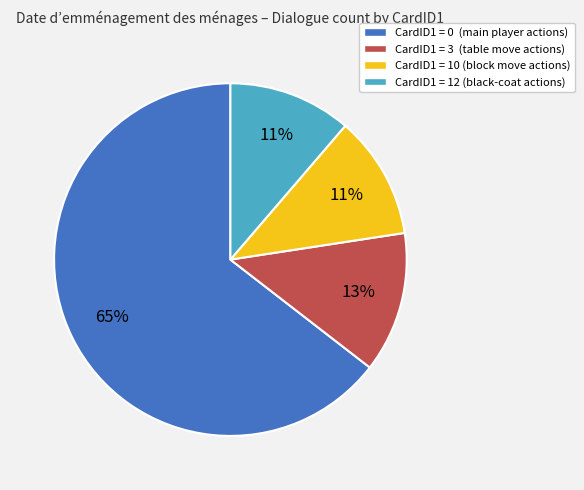

To the nearest percent, what is the average slice percentage?

25%